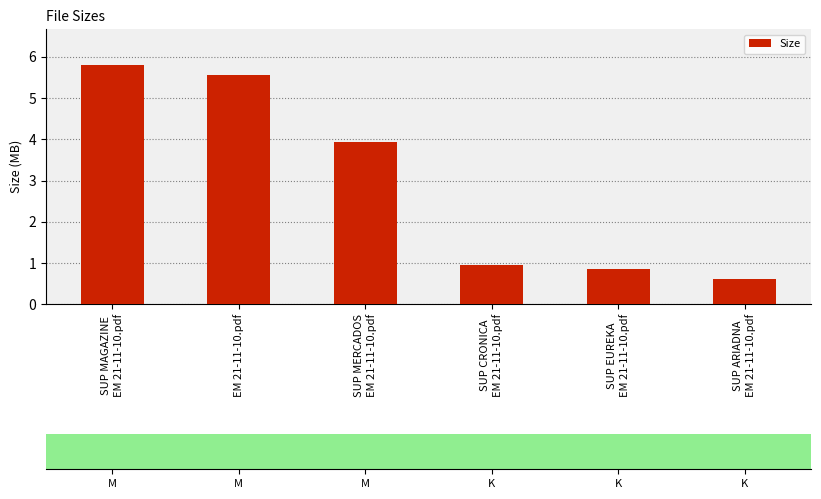

Count the values in the range 0 to 5.

4